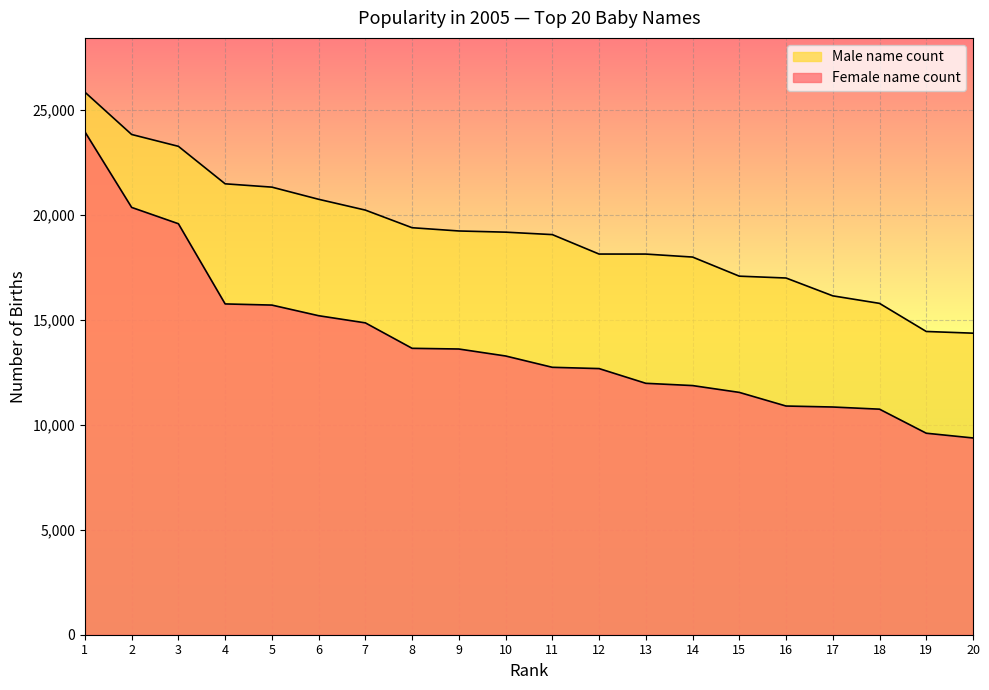

Where is Male name count nearest to the value 20099?

7